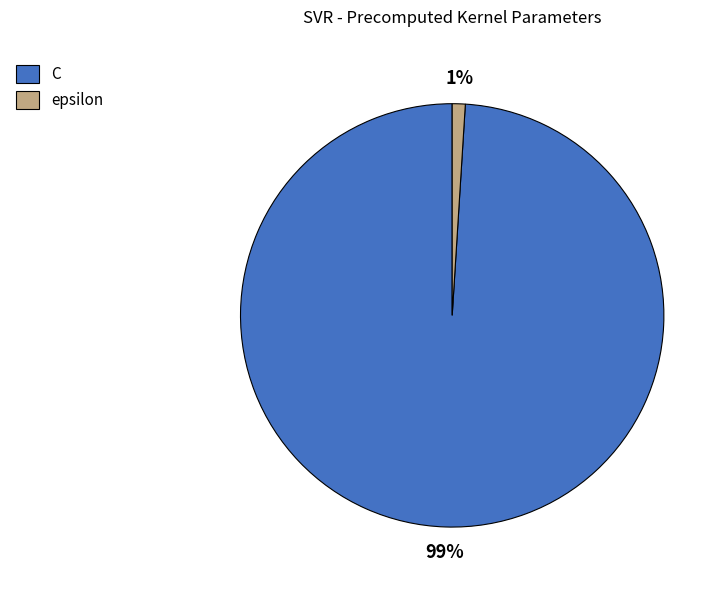

Which category has the smallest portion of the pie?

epsilon